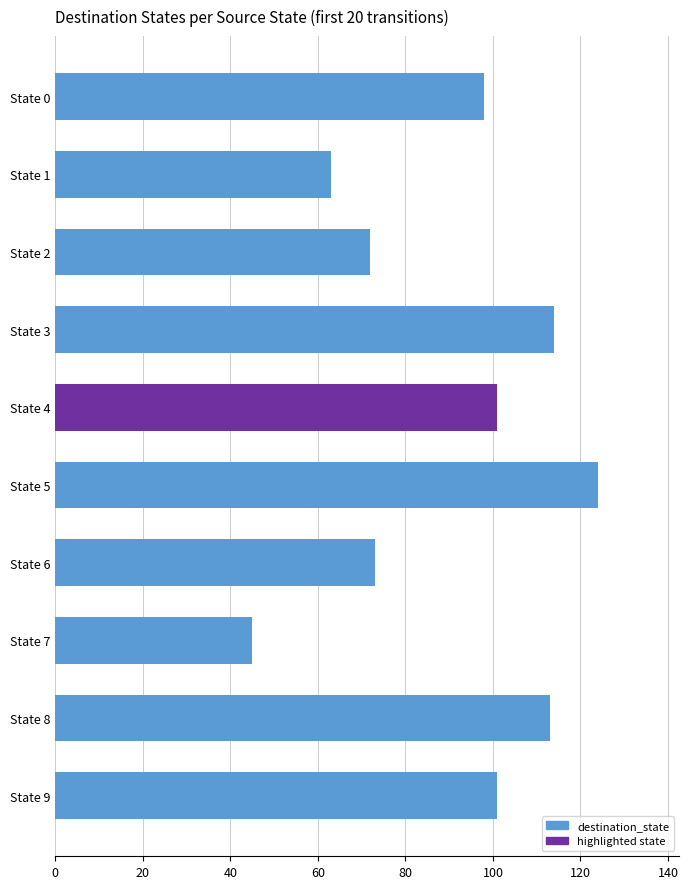

The chart shows a value of 11 at 20. True or false?

False